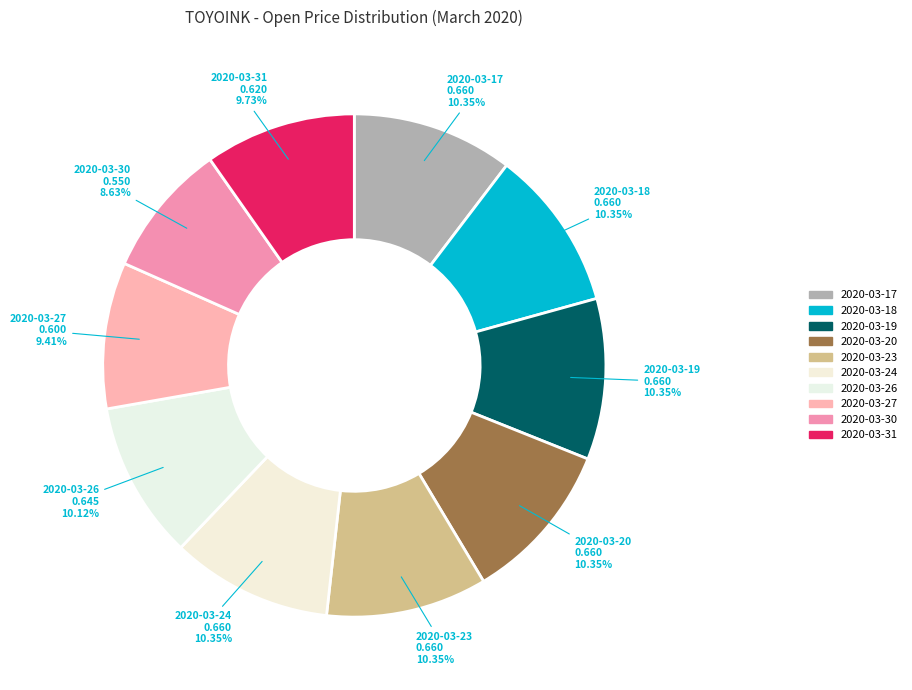

How many segments does this pie chart have?

10